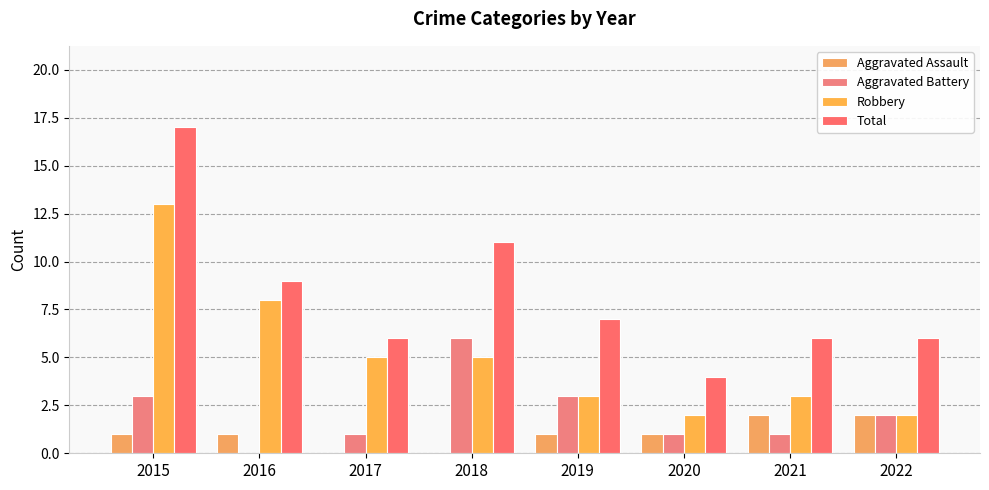

What is the spread (max minus min) of values at 2020?

3